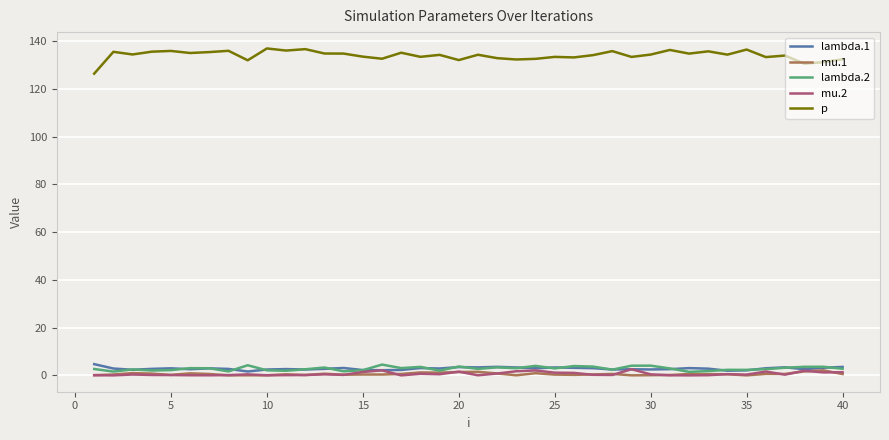

Which series has the widest spread of values?

p